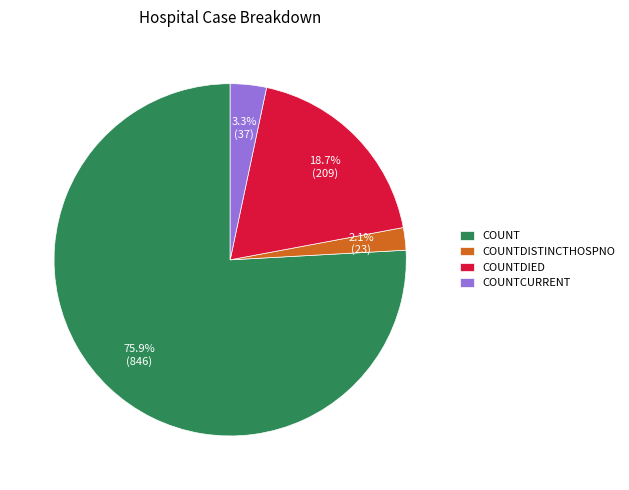

Which category has the biggest portion of the pie?

COUNT